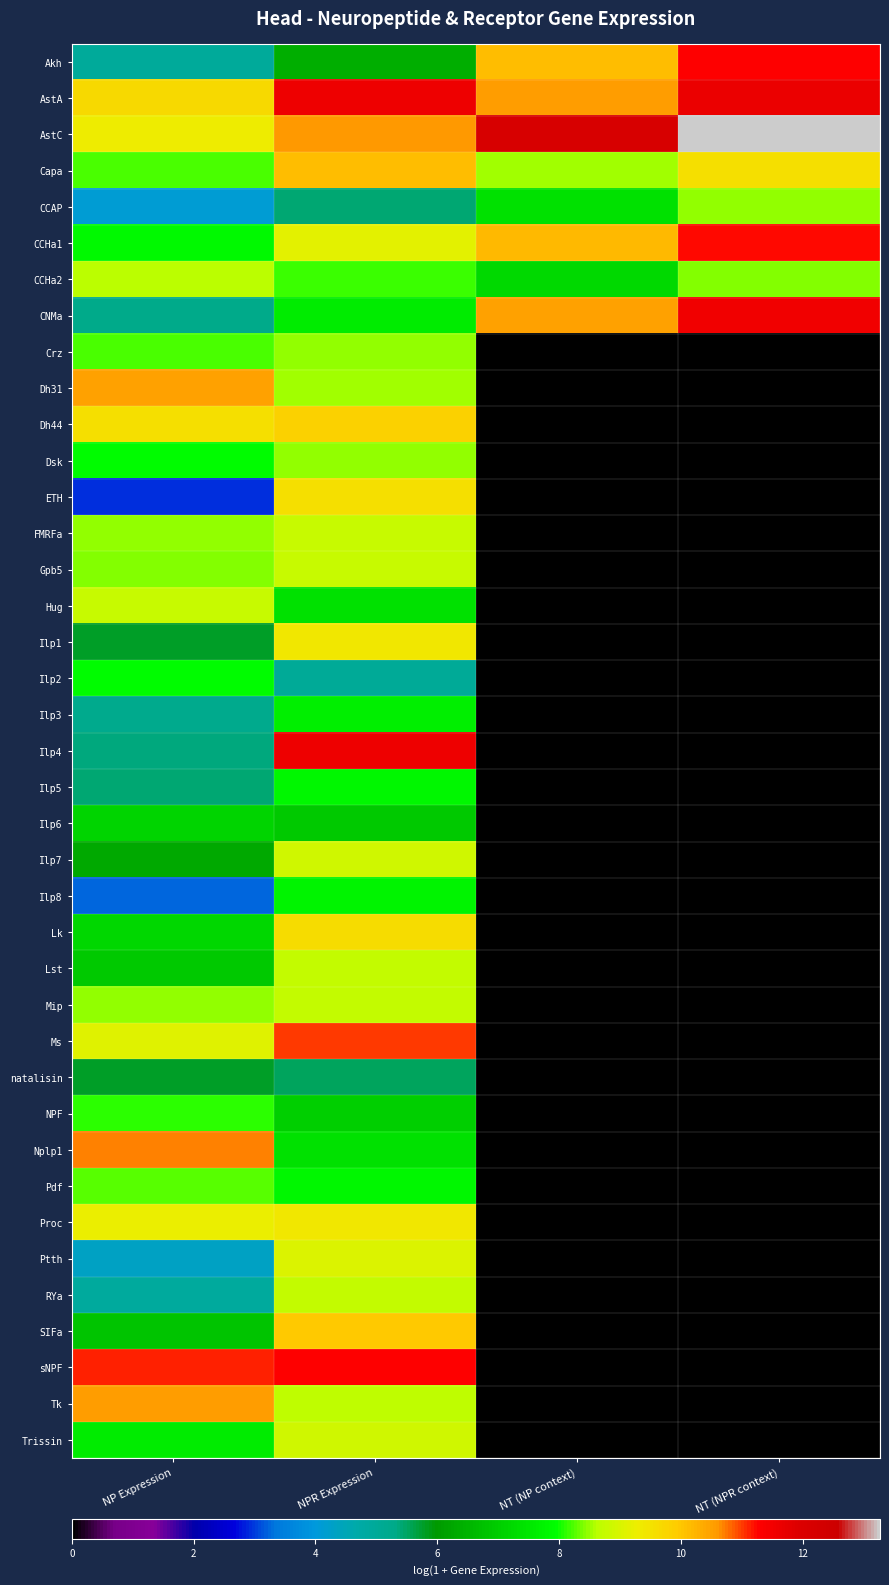

At which category does the chart reach its peak across all series?

NT (NPR context)